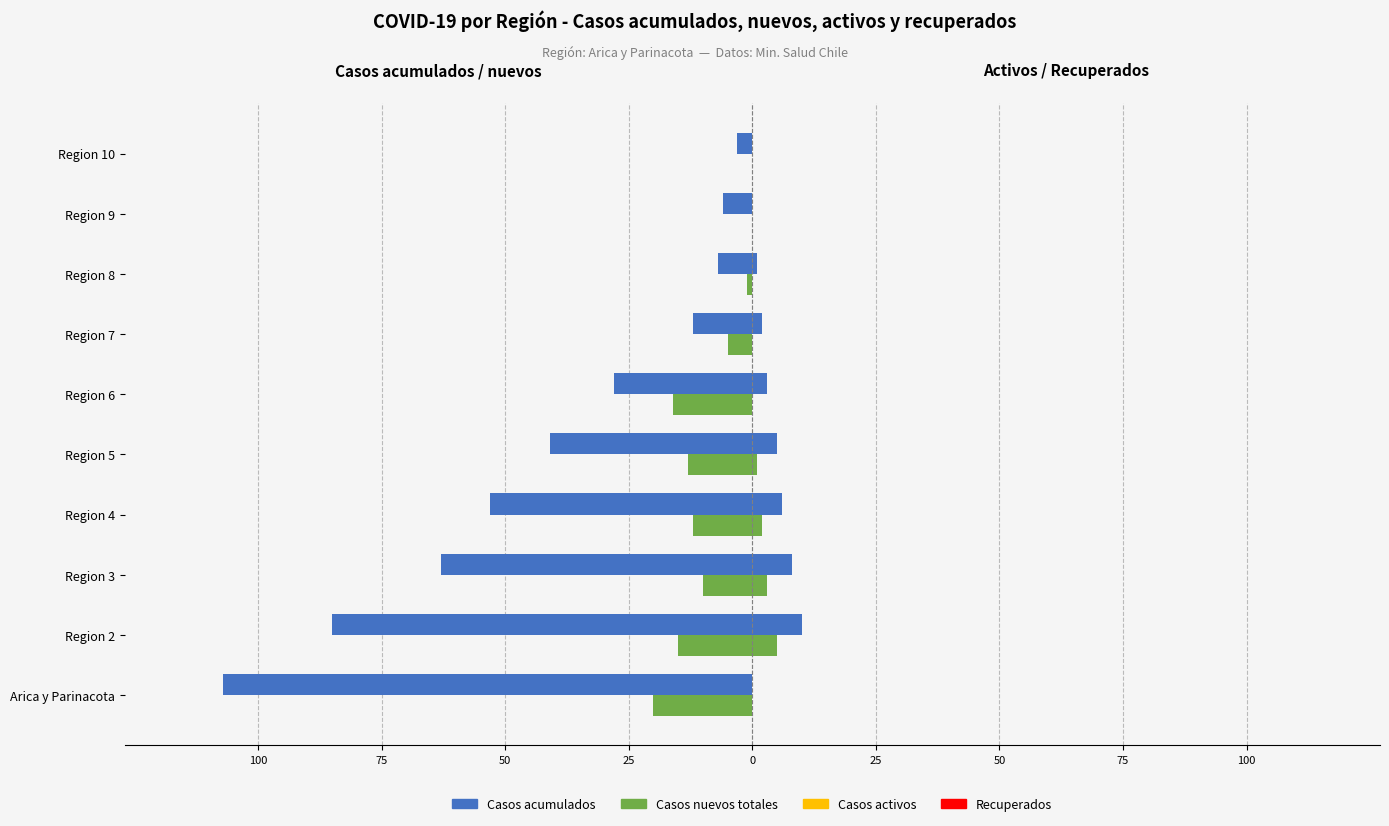

At how many categories does at least one series exceed -25?

10